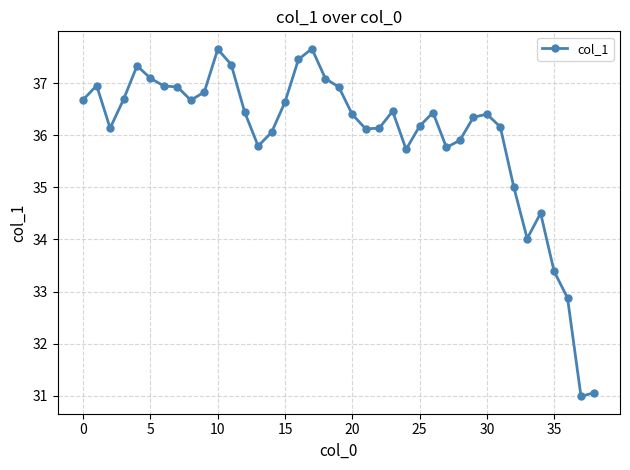

What is the smallest value displayed?

31.0